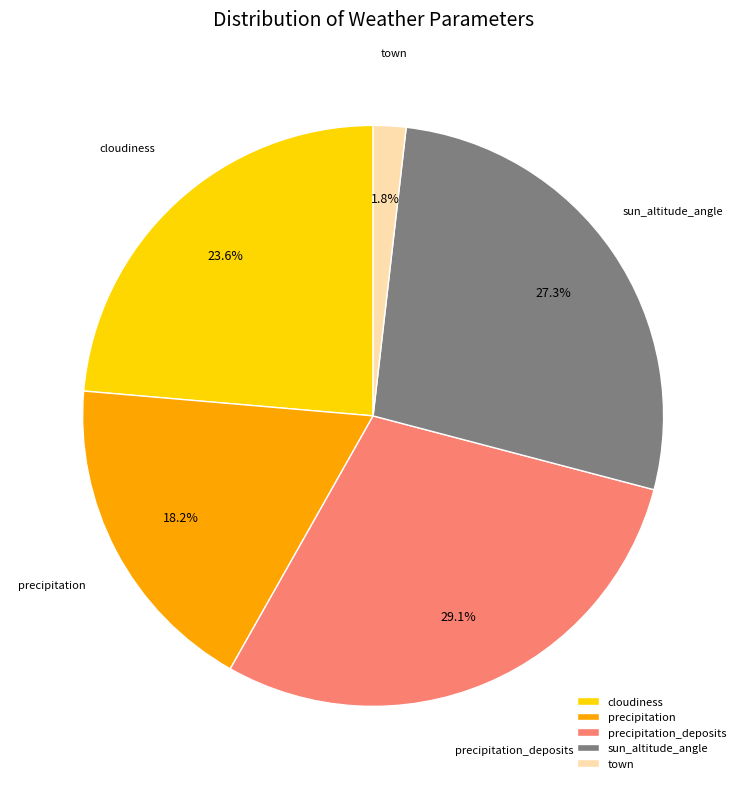

Which category has the smallest portion of the pie?

town